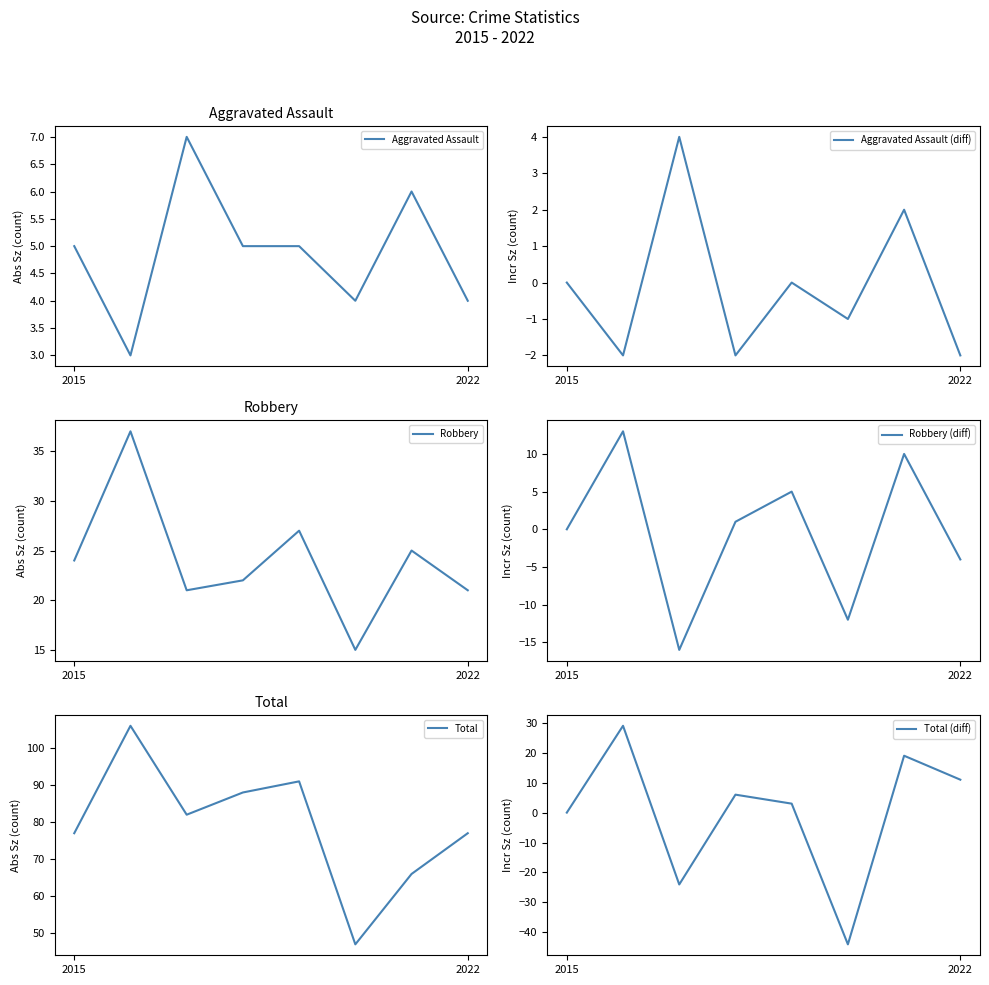

In Total (diff), how many points are higher than both neighbors (excluding endpoints)?

3